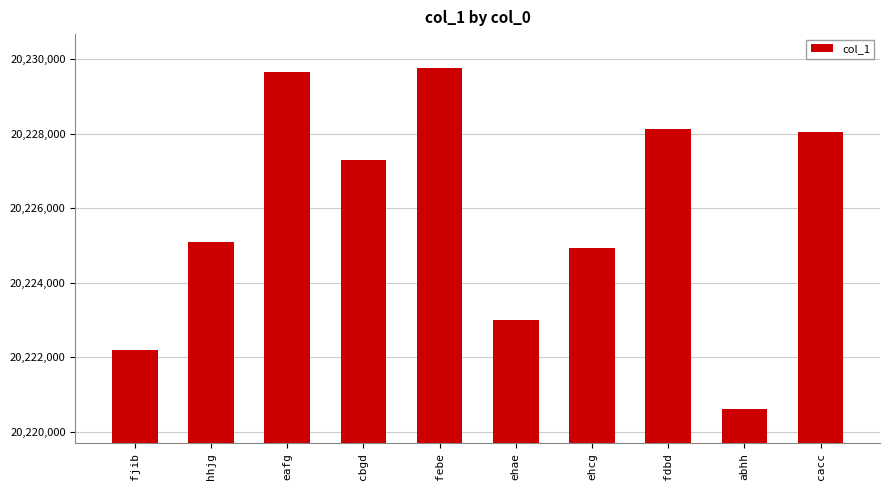

True or false: the data shows 31320599 at cacc.

False